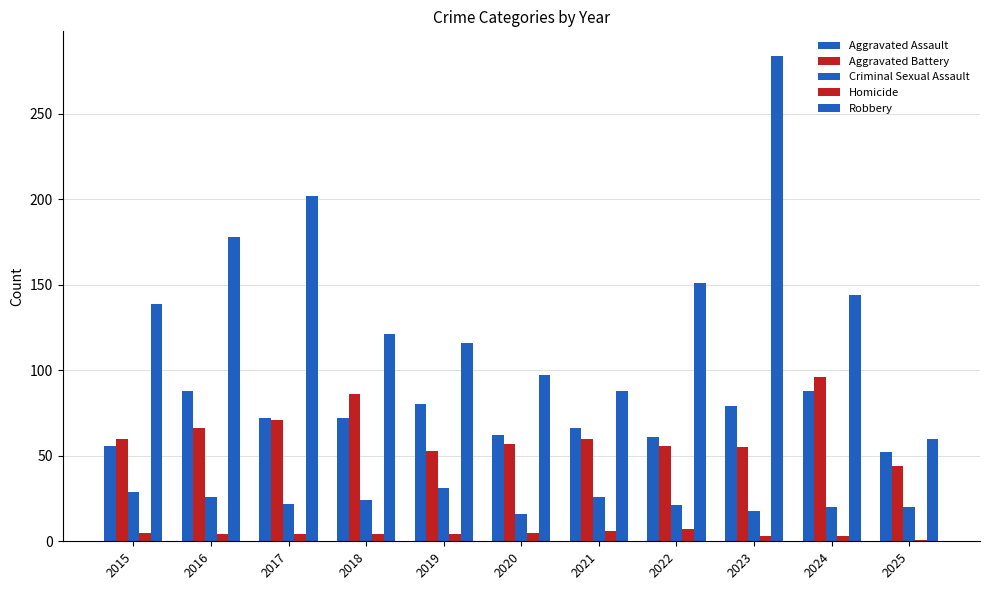

Which series changed the most between 2015 and 2021?

Robbery